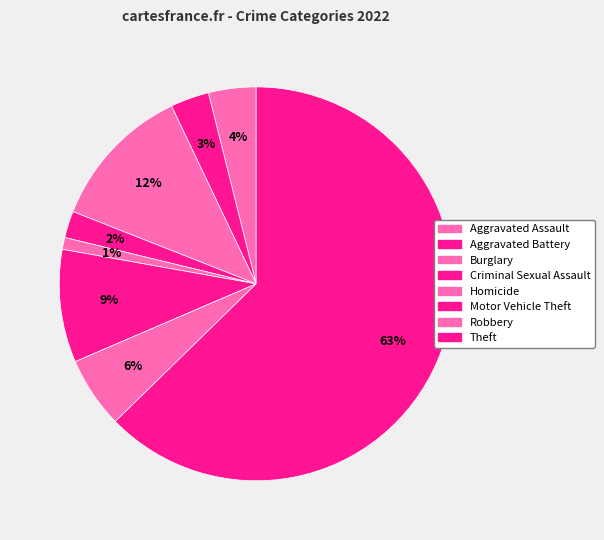

How many slices are in this pie chart?

8